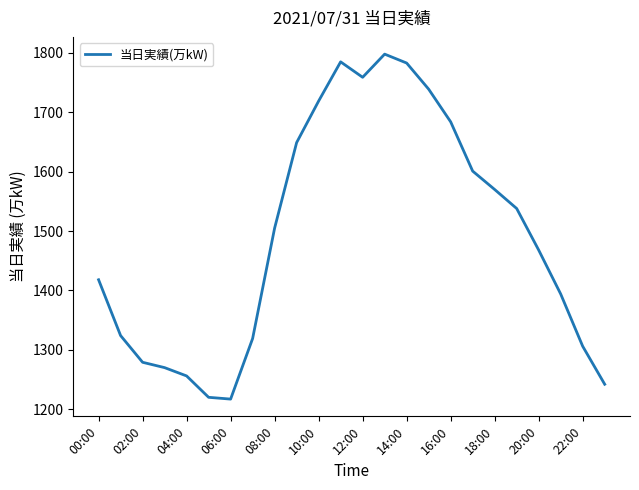

What is the difference between the maximum and minimum values?

581